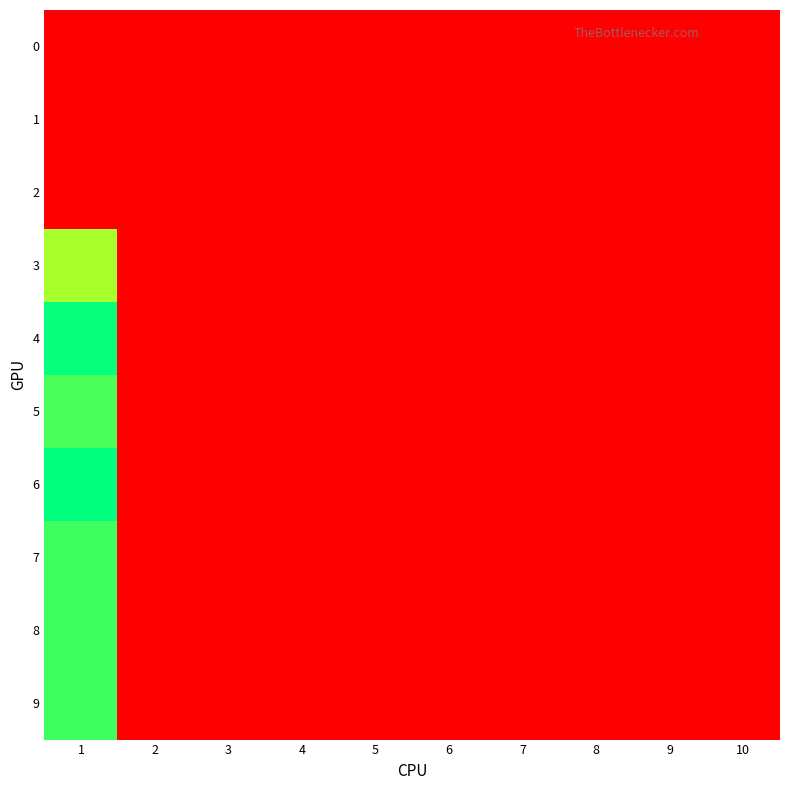

Reading right to left, what are all the values shown in this chart?

0: 10=0	9=0	8=0	7=0	6=0	5=0	4=0	3=0	2=0	1=0
1: 10=0	9=0	8=0	7=0	6=0	5=0	4=0	3=0	2=0	1=0
2: 10=0	9=0	8=0	7=0	6=0	5=0	4=0	3=0	2=0	1=0
3: 10=0	9=0	8=0	7=0	6=0	5=0	4=0	3=0	2=0	1=85
4: 10=0	9=0	8=0	7=0	6=0	5=0	4=0	3=0	2=0	1=108
5: 10=0	9=0	8=0	7=0	6=0	5=0	4=0	3=0	2=0	1=98
6: 10=0	9=0	8=0	7=0	6=0	5=0	4=0	3=0	2=0	1=109
7: 10=0	9=0	8=0	7=0	6=0	5=0	4=0	3=0	2=0	1=100
8: 10=0	9=0	8=0	7=0	6=0	5=0	4=0	3=0	2=0	1=100
9: 10=0	9=0	8=0	7=0	6=0	5=0	4=0	3=0	2=0	1=100